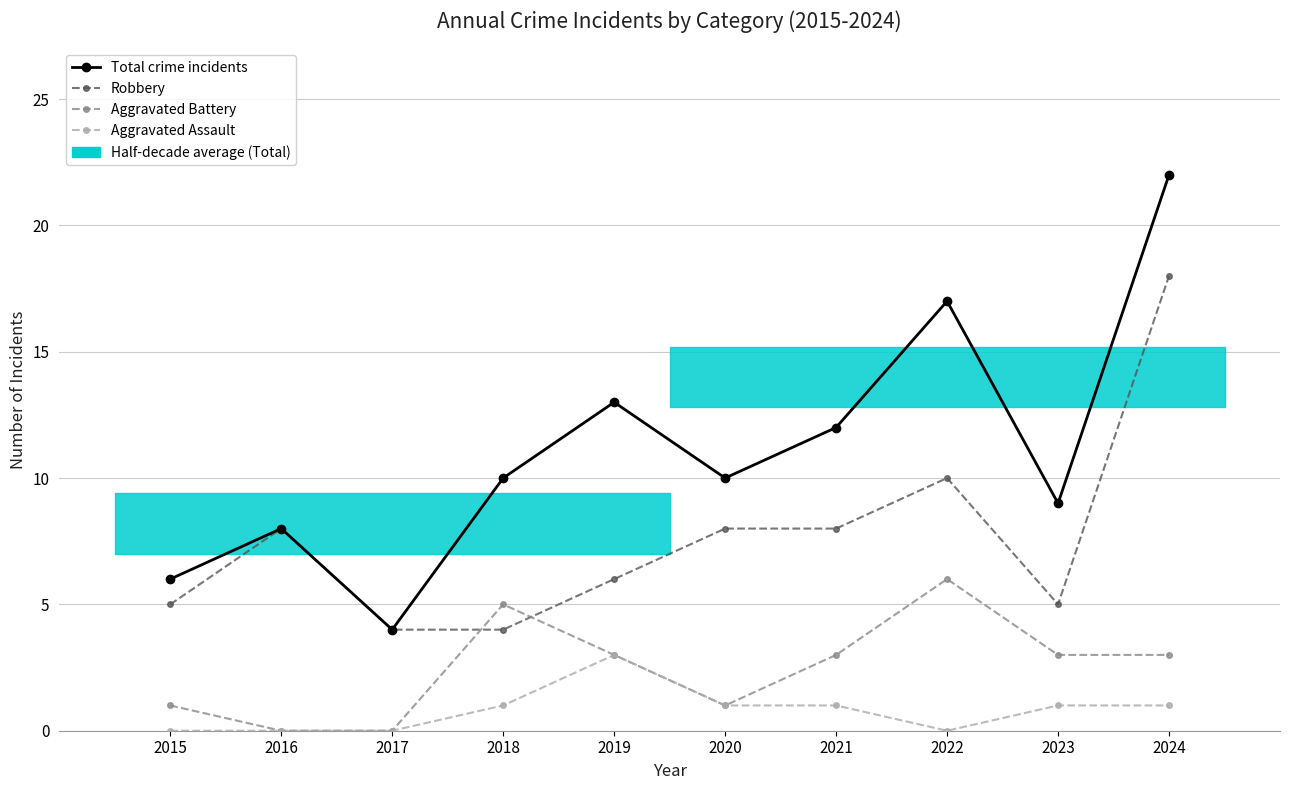

The value of Robbery at 2015 is 5. True or false?

True